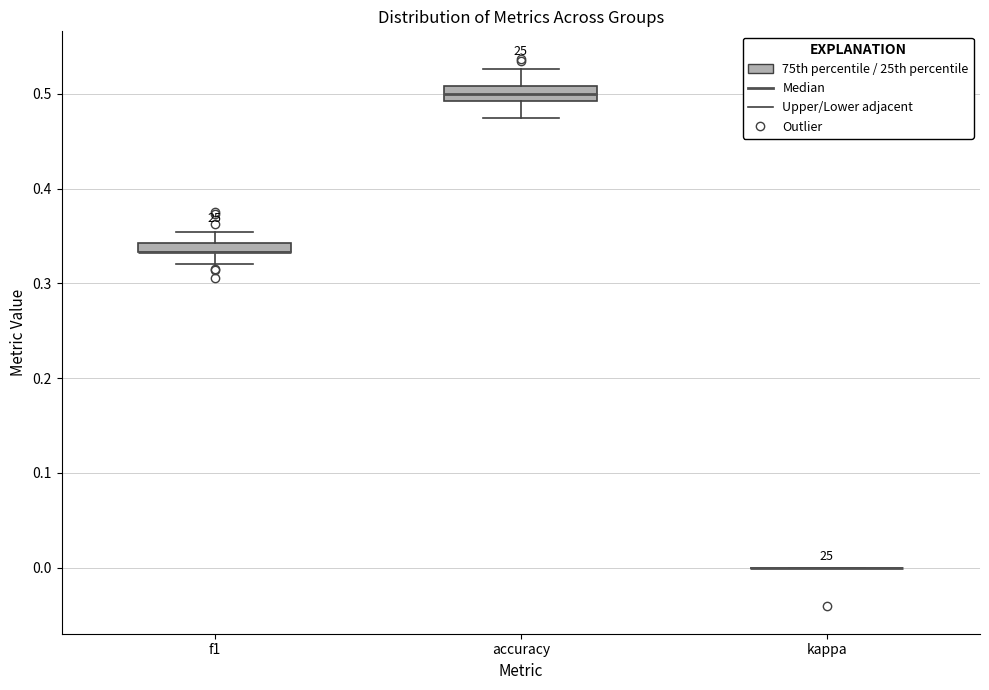

Where does the median line of the box for accuracy sit on the y-axis? The values are not printed on the chart, so give them approximately, as read against the axis.

0.50